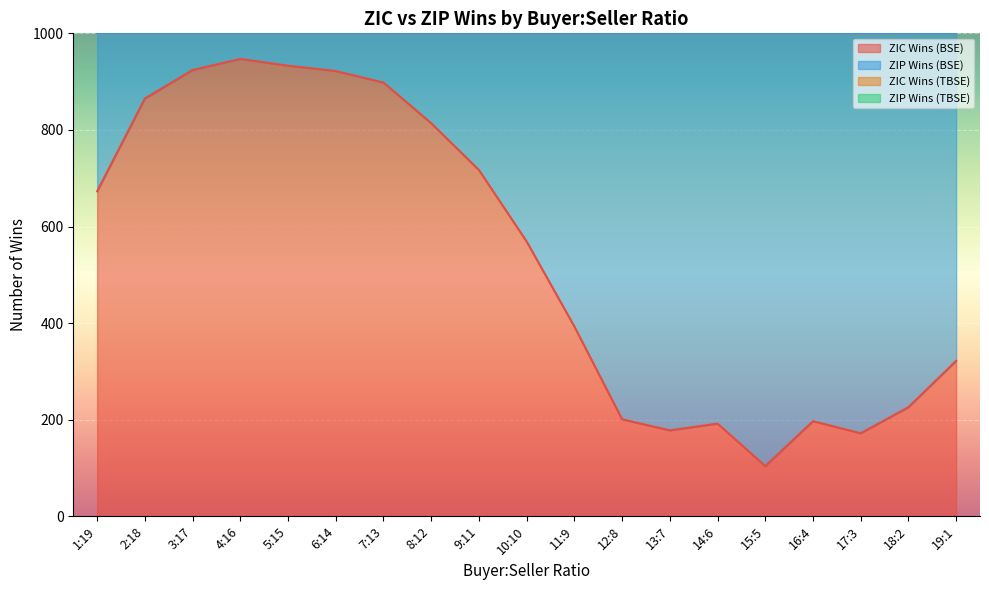

What is the value of the ZIC Wins (TBSE) point at the 17th from the left?

1081